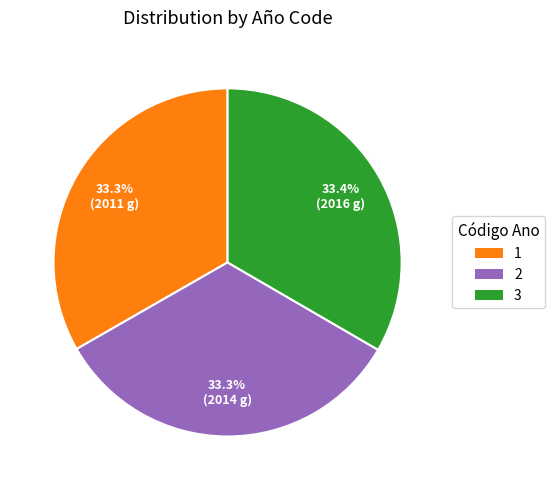

What is the ratio of the value at 1 to the value at 3?

1.0